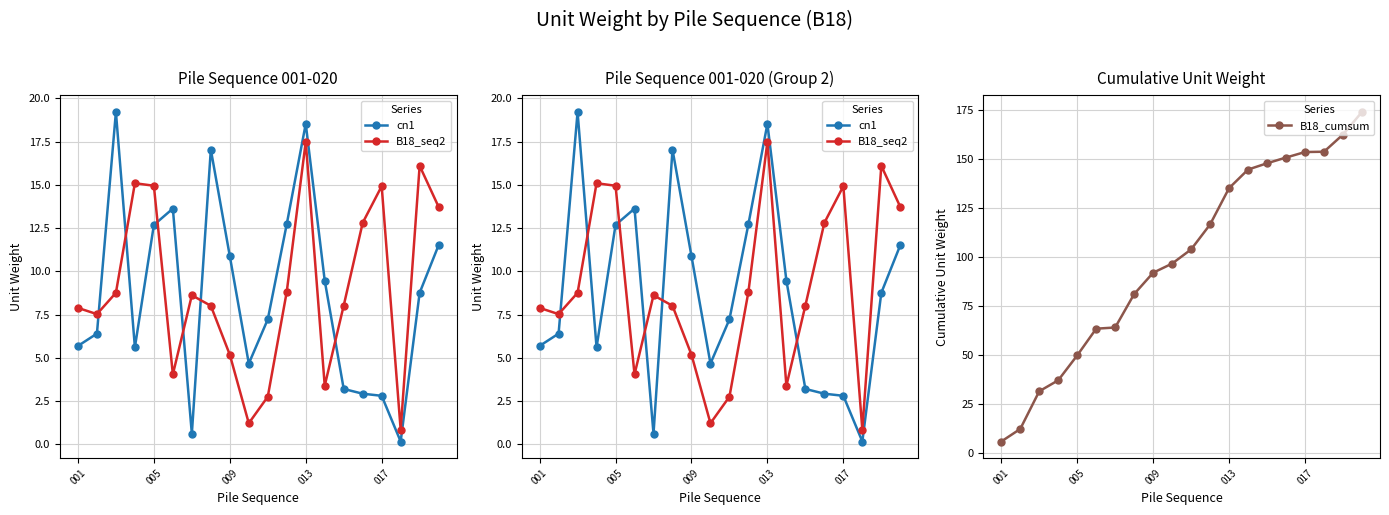

Where is B18_cumsum nearest to the value 89?

009